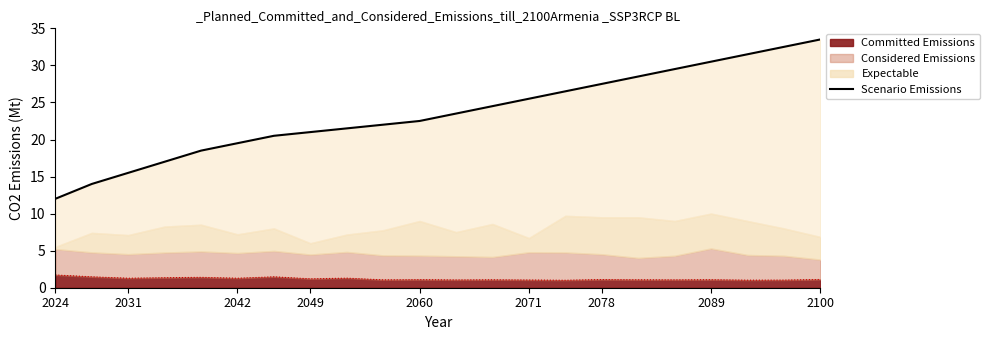

Reading left to right, what are all the values shown in this chart?

12.0	14.0	15.5	17.0	18.5	19.5	20.5	21.0	21.5	22.0	22.5	23.5	24.5	25.5	26.5	27.5	28.5	29.5	30.5	31.5	32.5	33.5